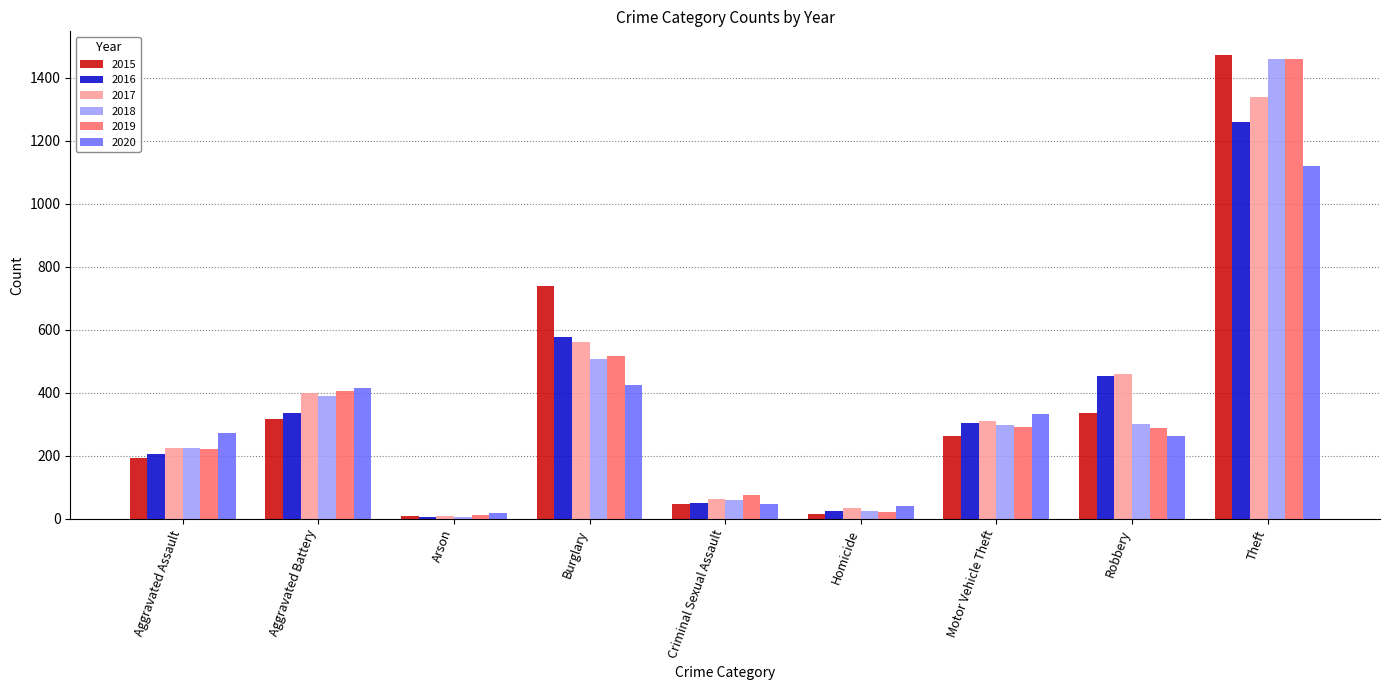

Which series changed the most between Robbery and Theft?

2019